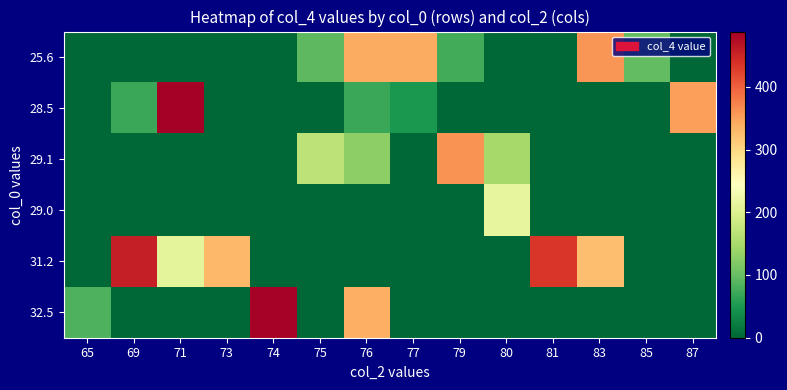

At how many categories does at least one series exceed 151?

12